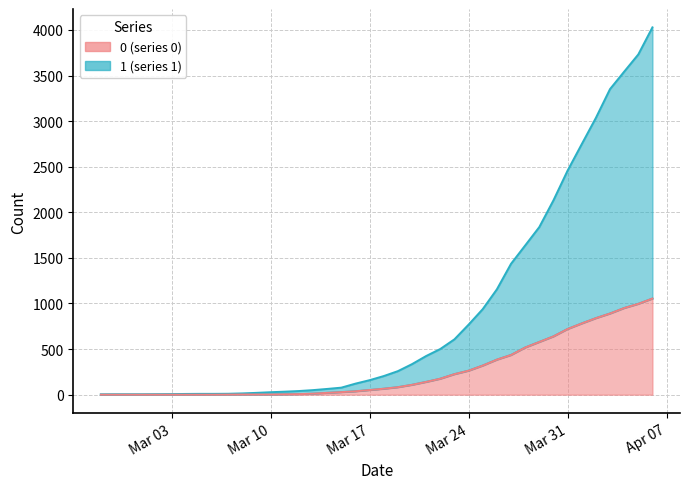

Which series has the largest range (max minus min)?

1